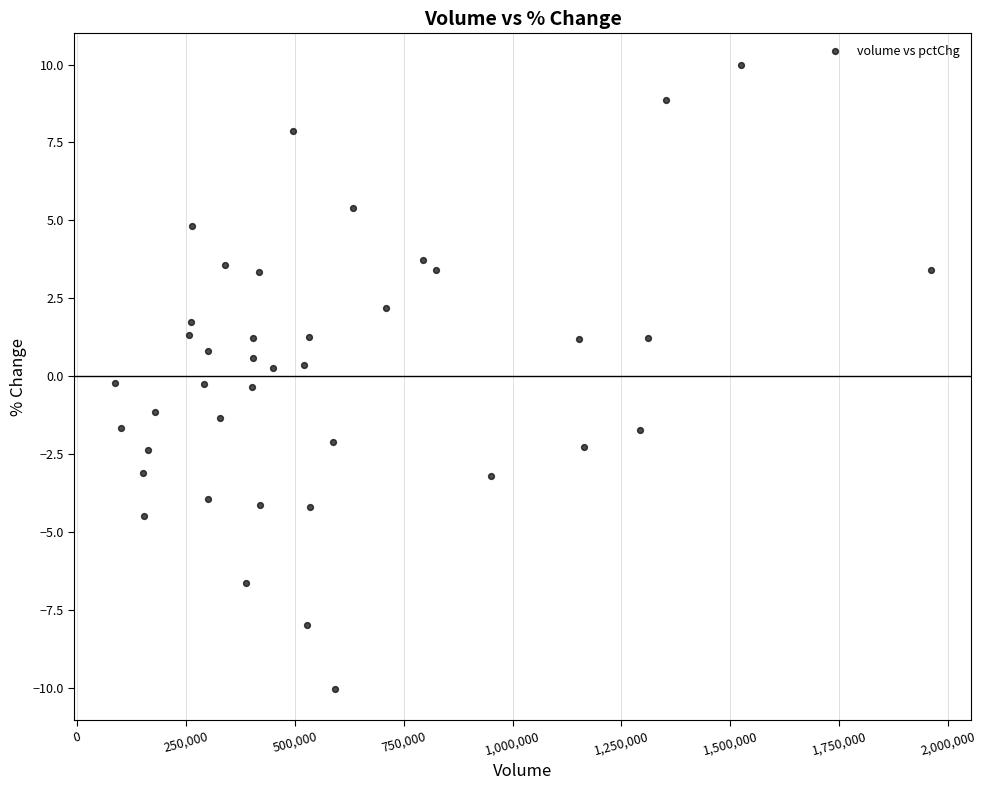

What is the range of Y values (max minus min)?

20.0